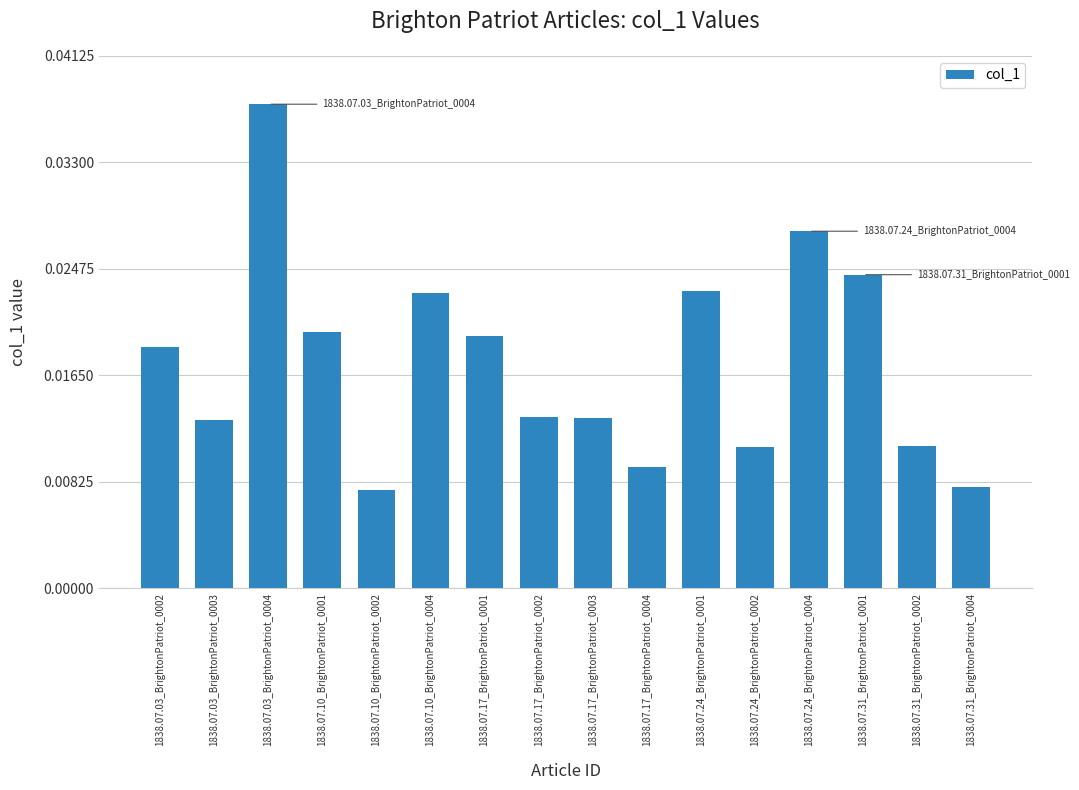

Between 1838.07.17_BrightonPatriot_0004 and 1838.07.03_BrightonPatriot_0002, which is larger?

1838.07.03_BrightonPatriot_0002